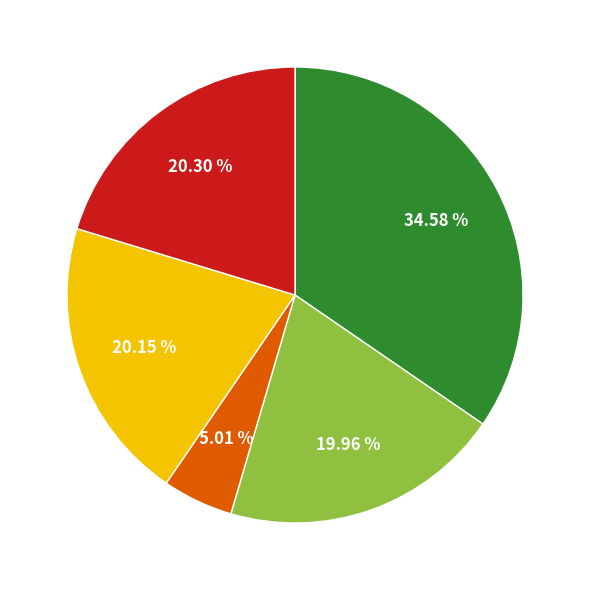

How many segments does this pie chart have?

5